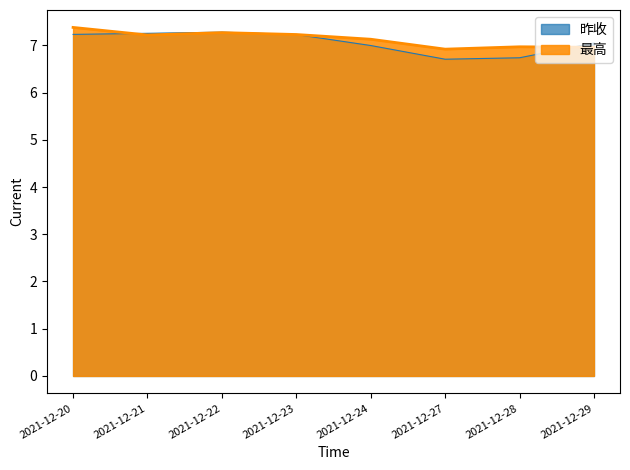

How many interior local peaks (higher than both neighbors) does the data have?

2